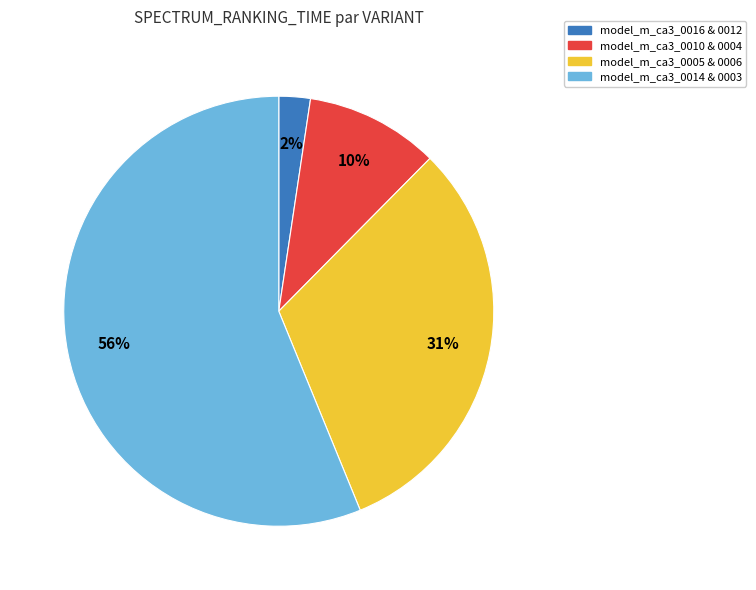

Do model_m_ca3_0005 & 0006 and model_m_ca3_0010 & 0004 together represent more than half of the pie?

No